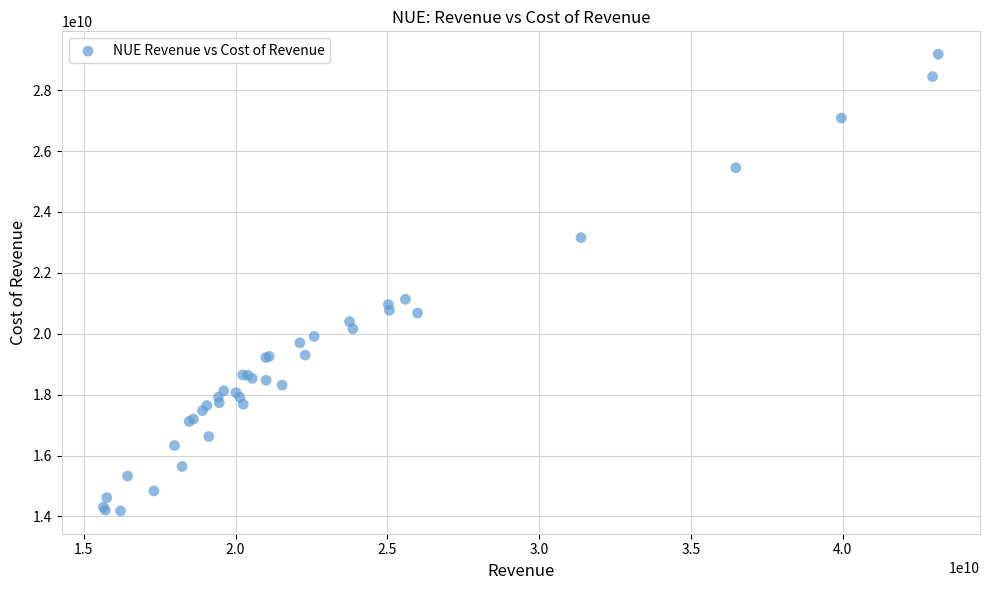

What Y value in the scatter plot is closest to 21681107500?

21130590000